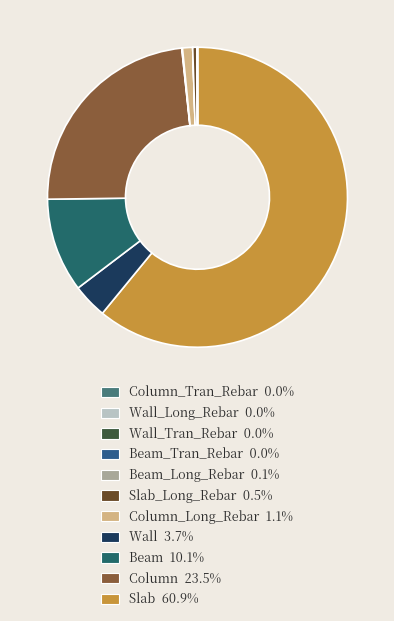

To the nearest percent, what is the difference between the largest and smallest slice percentages?

61%